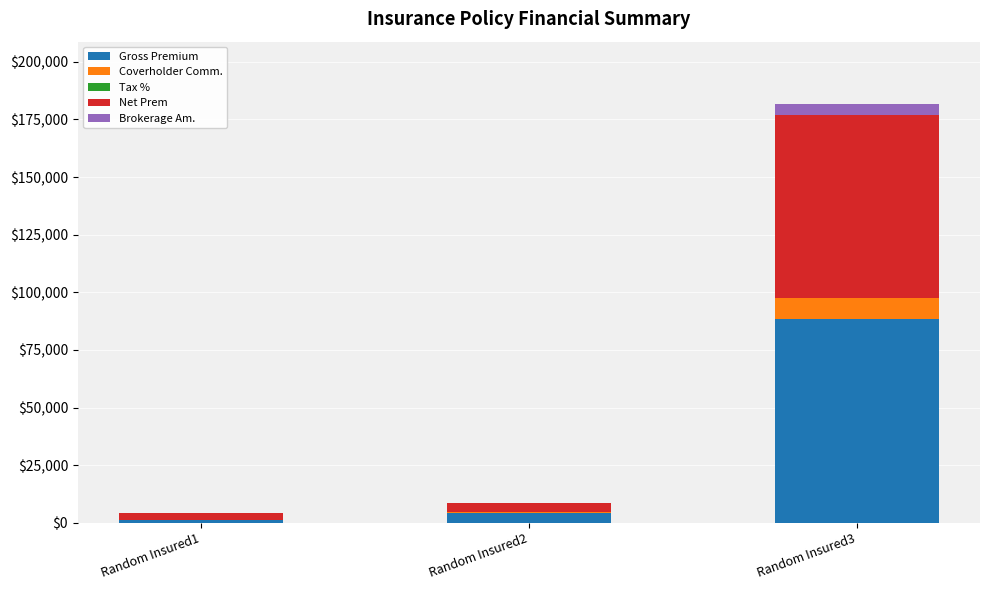

Count the number of categories in the chart.

3